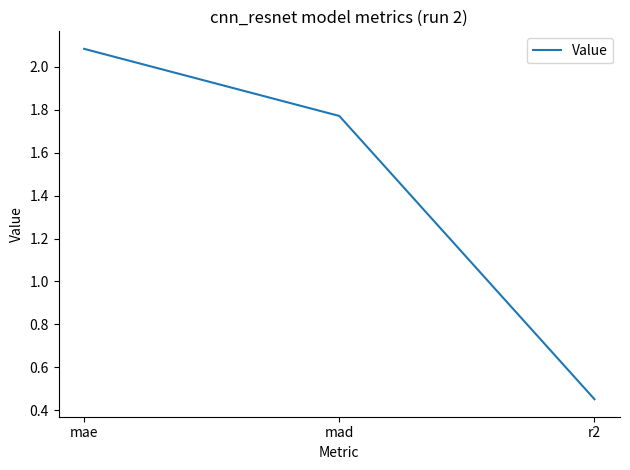

How many lines are shown in the chart?

1